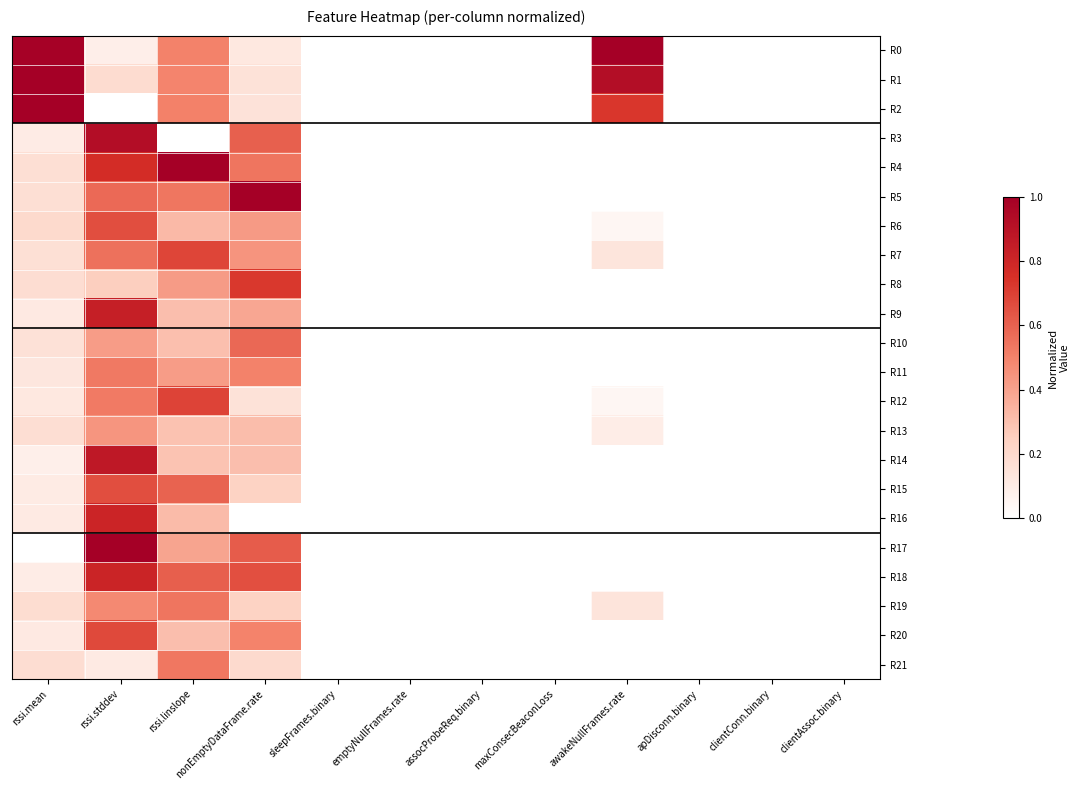

How many data points does each series have?

12